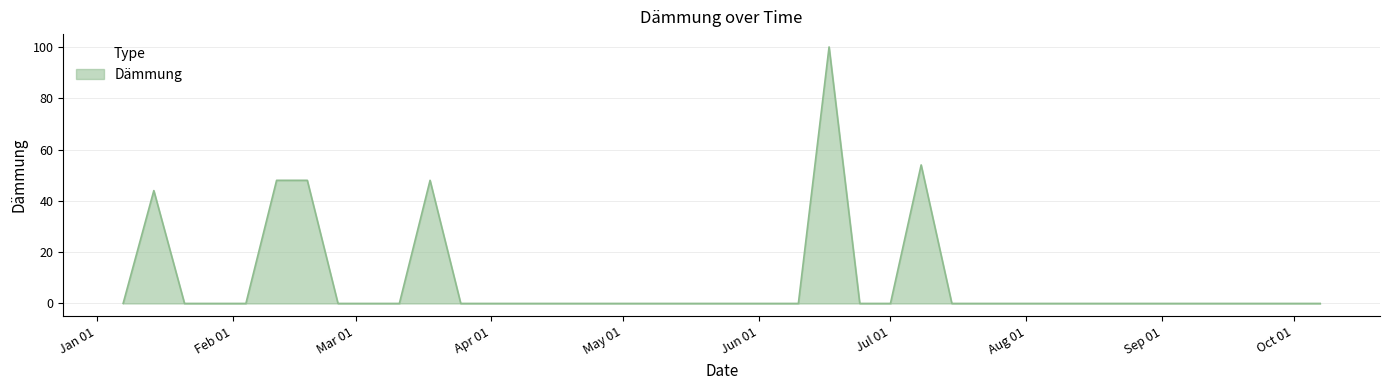

What is the maximum value shown in the chart?

100